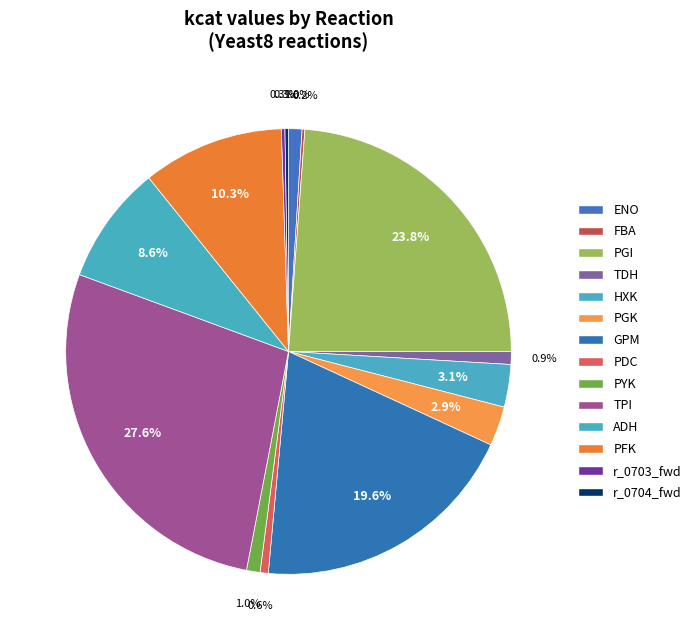

Is it true that PFK is 5% of the pie?

False